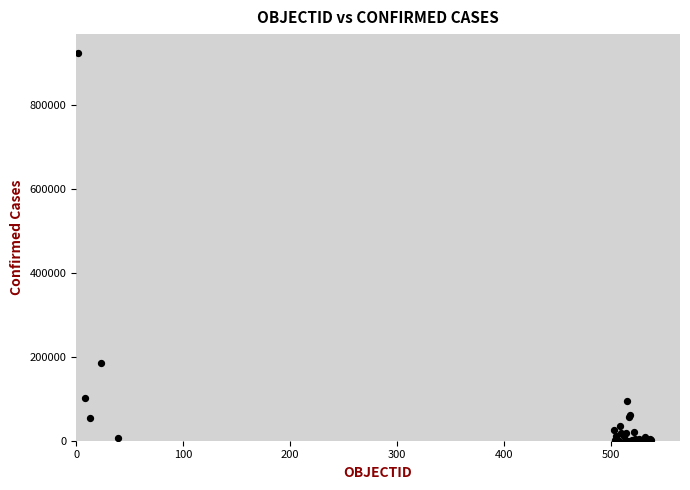

What Y value in the scatter plot is closest to 461605?

184449